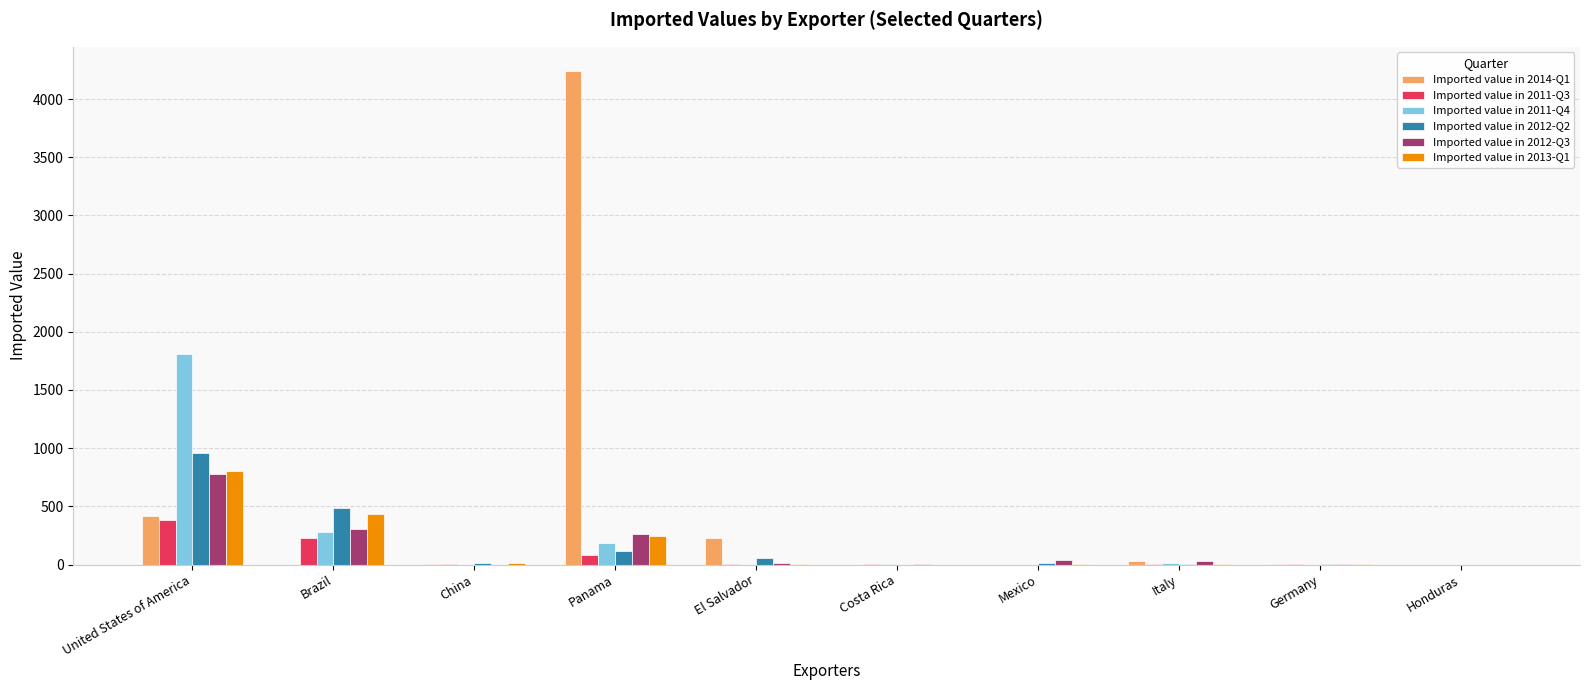

Which series has the largest total across all categories?

Imported value in 2014-Q1